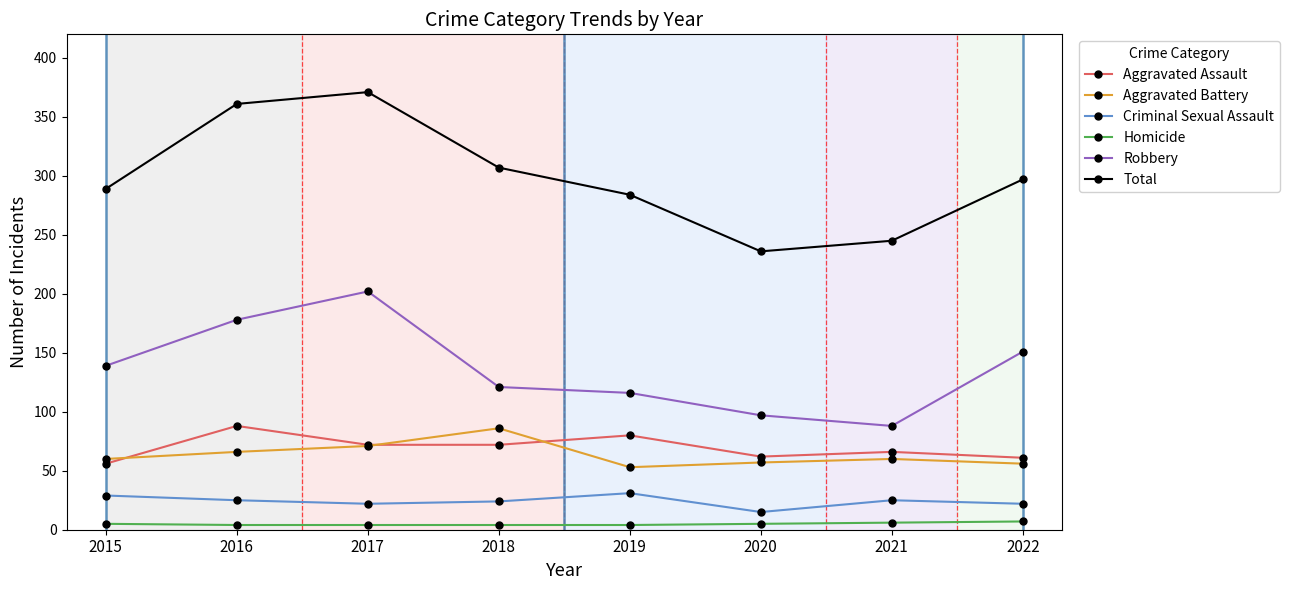

True or false: Robbery and Criminal Sexual Assault intersect in this chart.

False